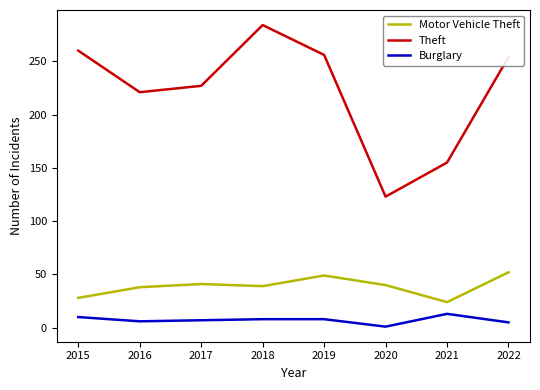

True or false: Theft and Burglary intersect in this chart.

False